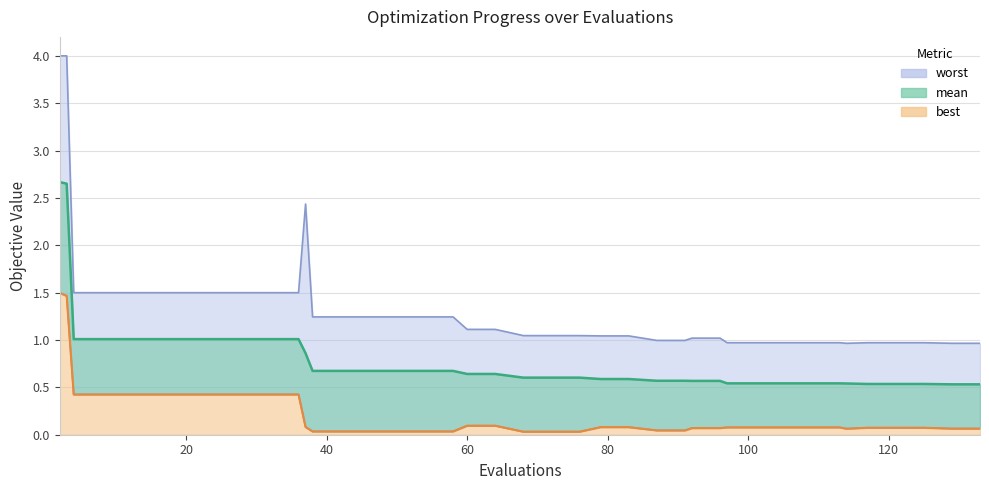

What is the difference between the maximum and second lowest values in the worst series?

3.0